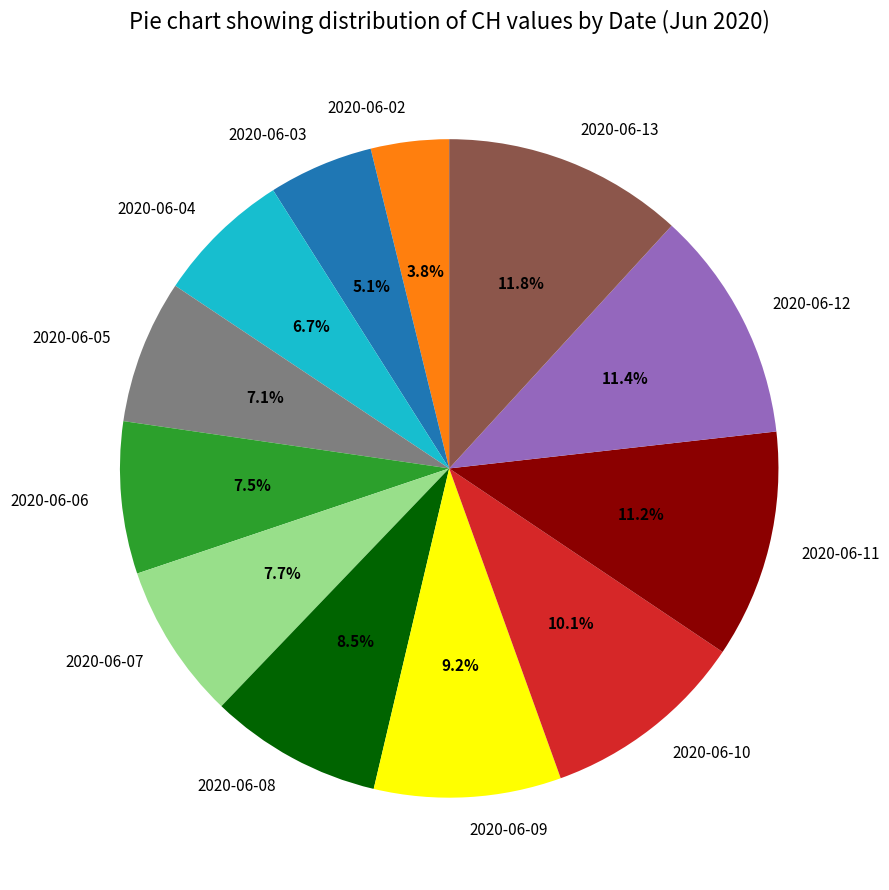

Is it true that 2020-06-10 is 22% of the pie?

False